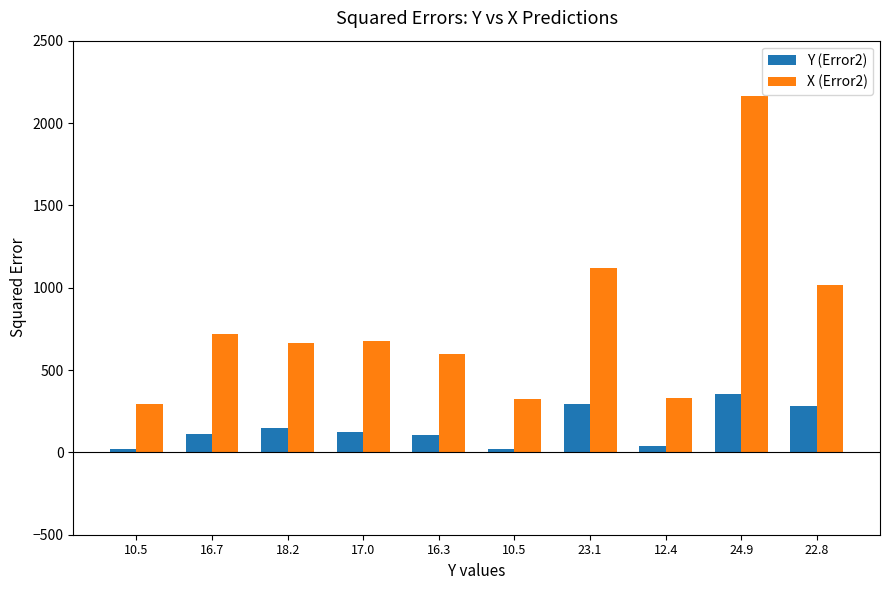

How many data points does each series have?

10